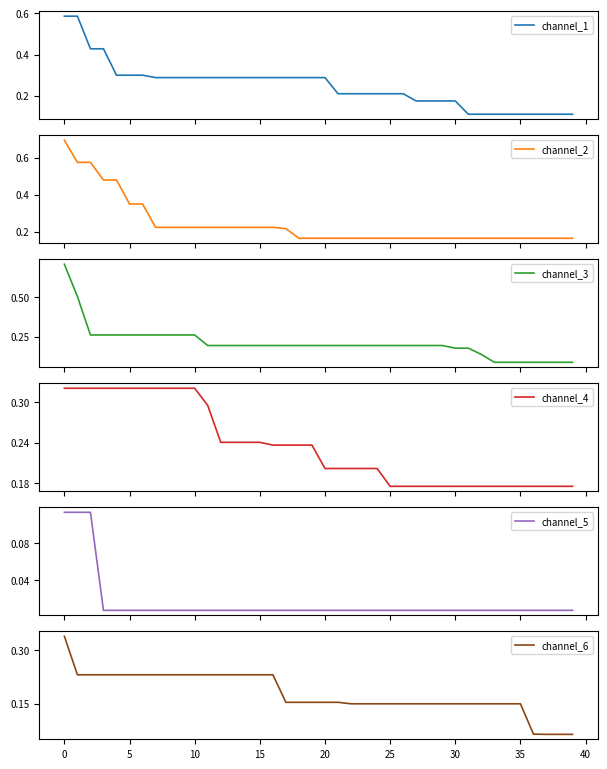

After their last crossing, which series has the higher values: channel_4 or channel_2?

channel_4